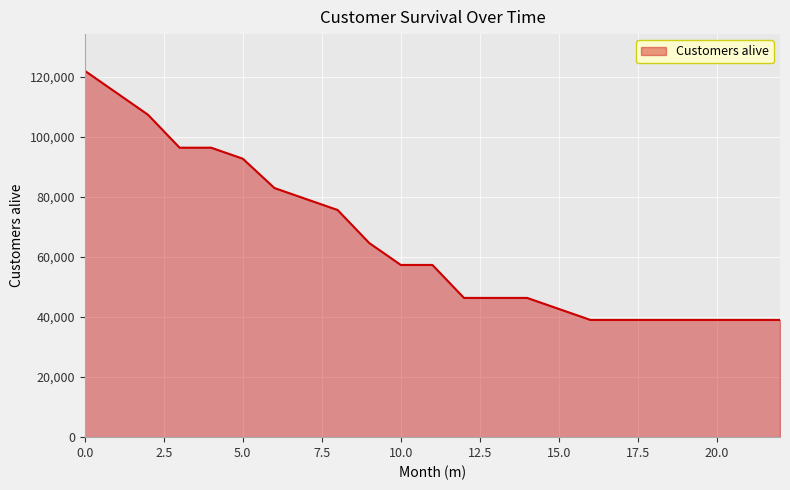

What is the difference between the maximum and minimum values?

82929